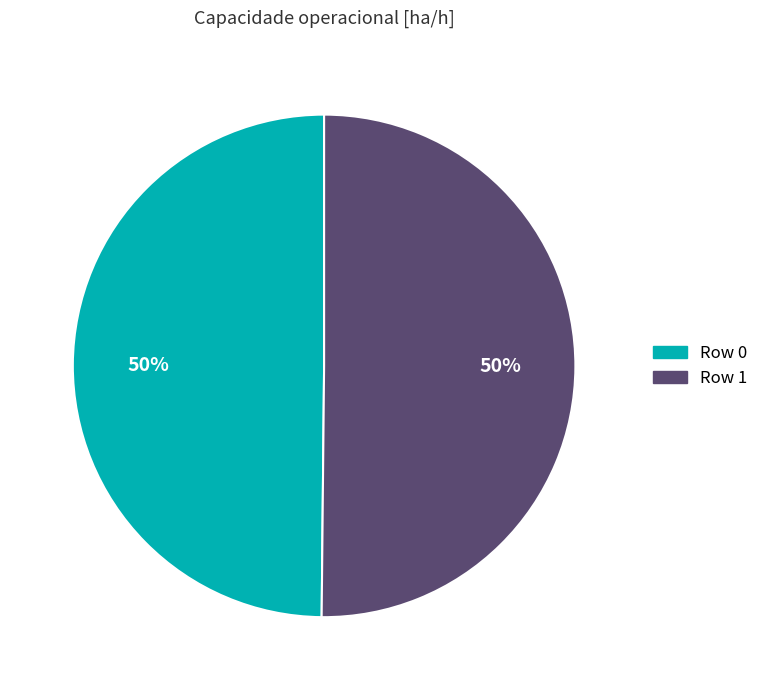

Combined, do Row 1 and Row 0 account for over 50%?

Yes